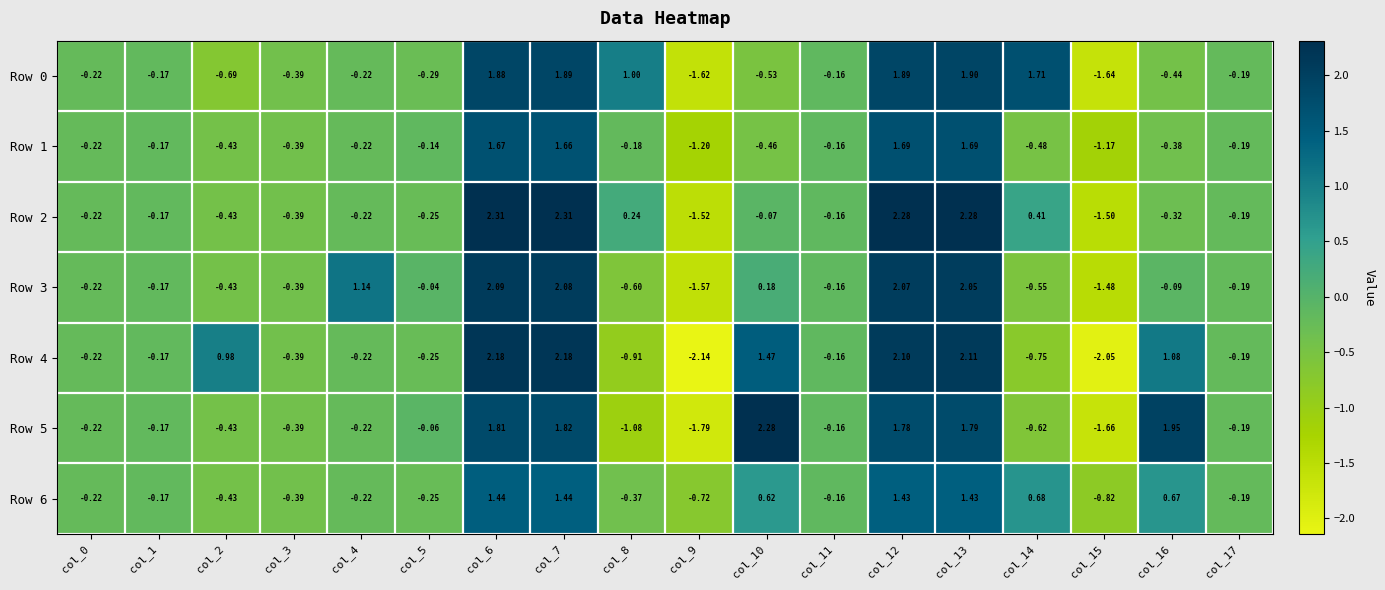

How many negative values does the Row 4 series have?

11